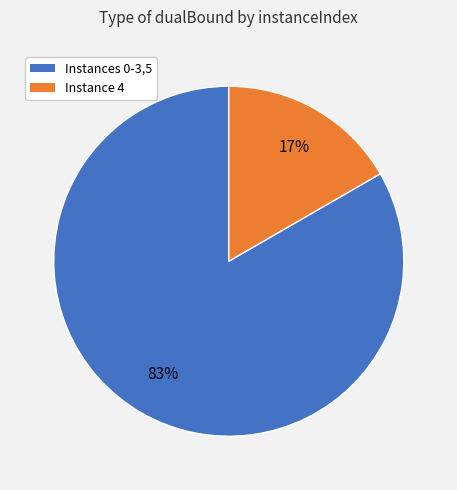

Is there any slice that represents more than half of the pie?

Yes